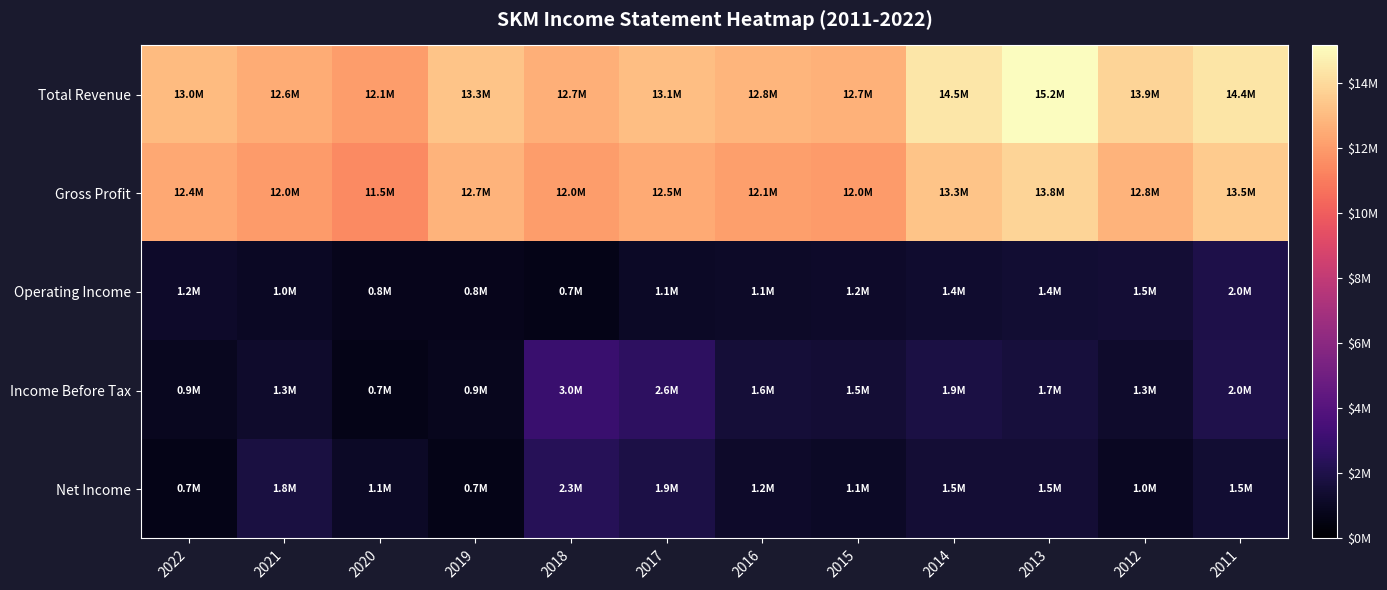

At which category does the chart reach its minimum across all series?

2019